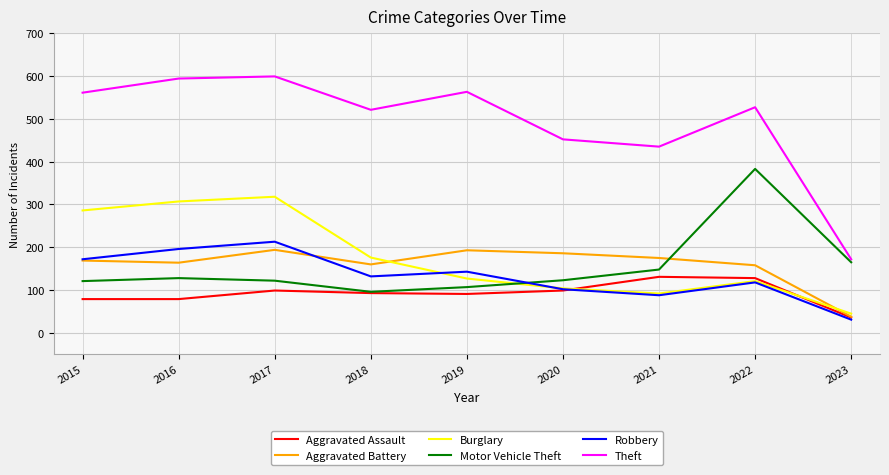

Which label corresponds to the smallest value in the chart?

2023